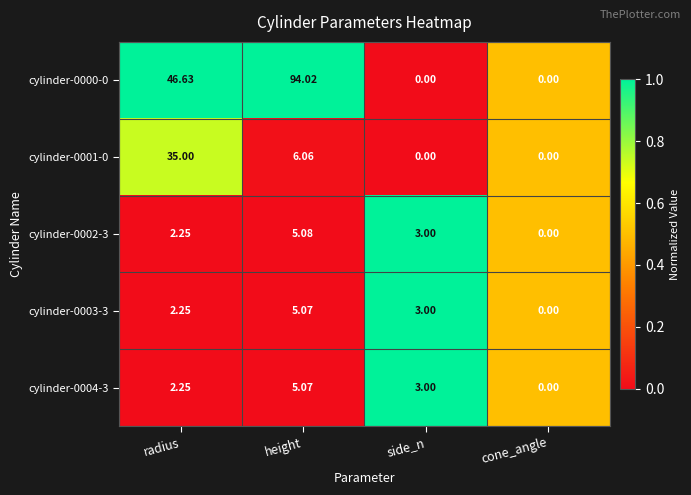

List the labels in order of cylinder-0004-3 value, largest first.

height, side_n, radius, cone_angle